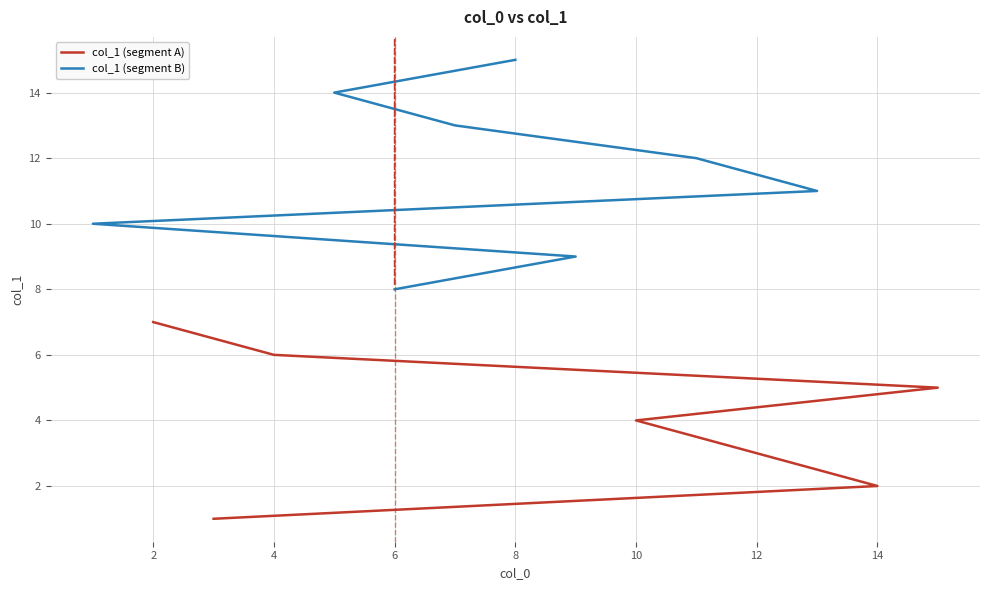

What is the approximate value at 15?

5